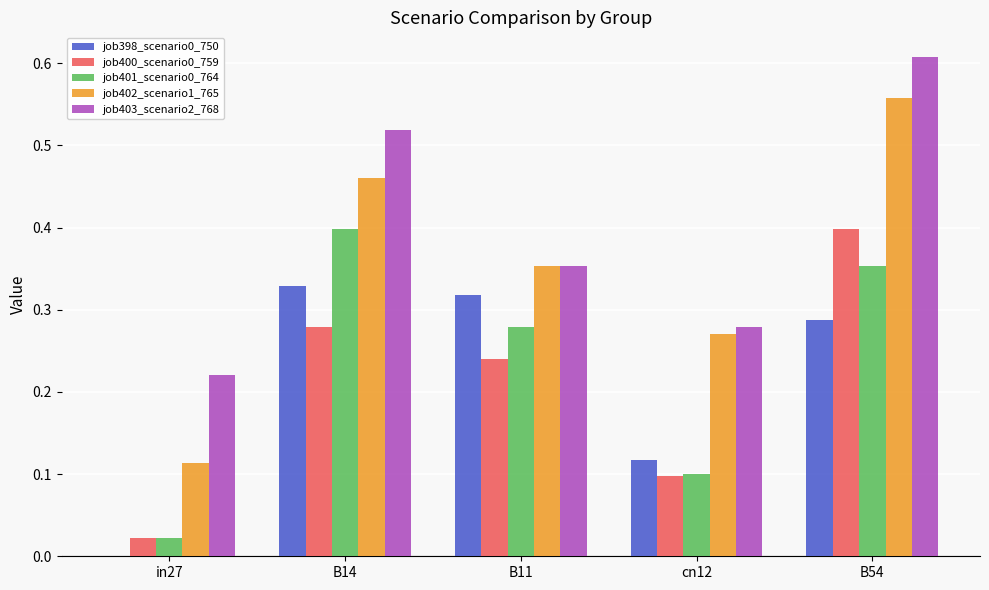

The job403_scenario2_768 series shows 0.1 at in27. True or false?

False